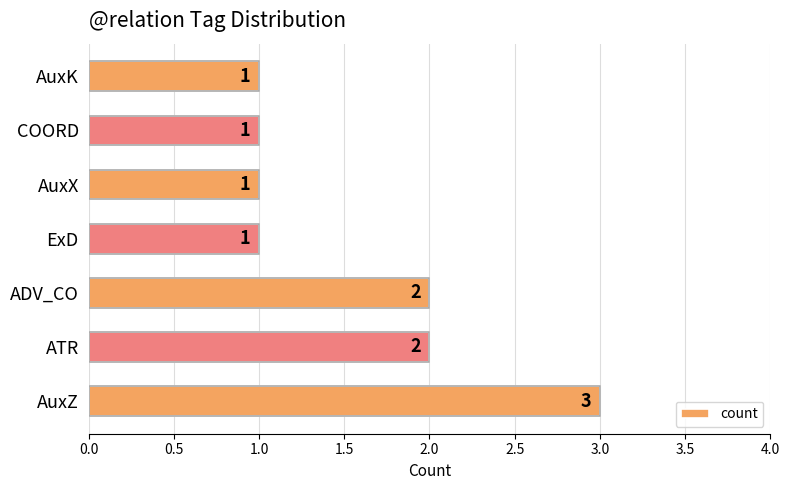

What is the sum of all values?

11